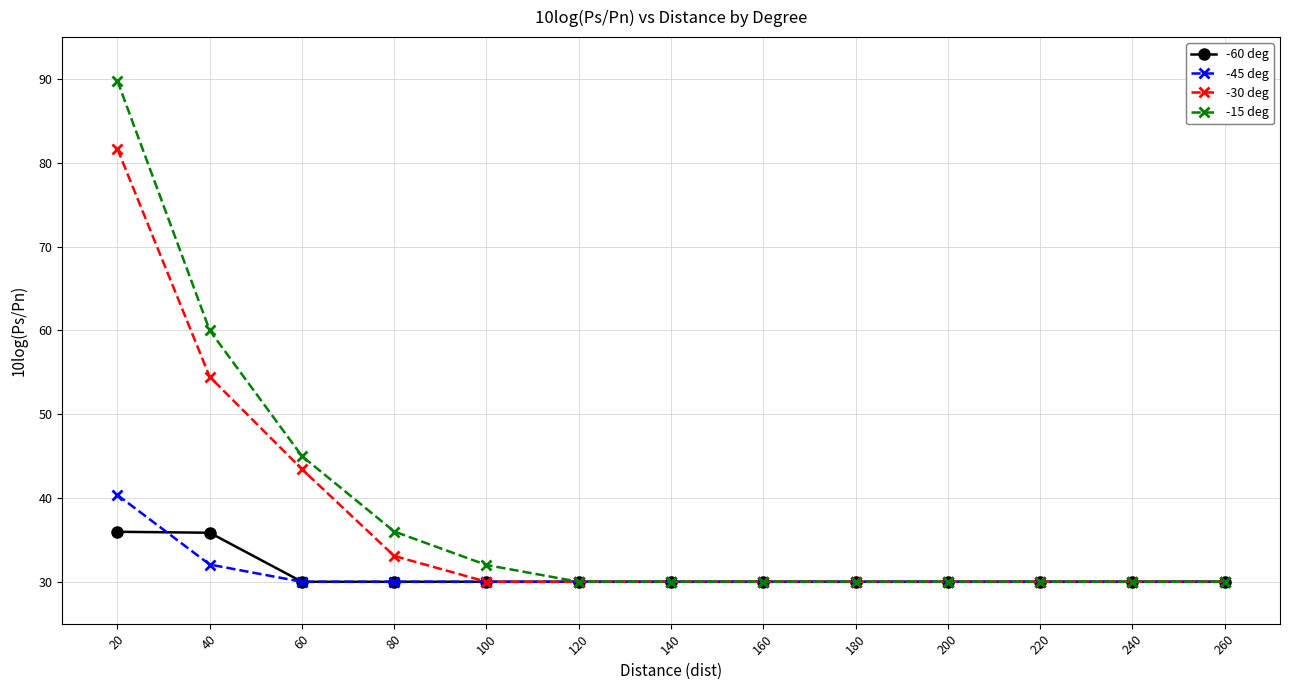

The -30 deg series shows 30.0 at 260. True or false?

True